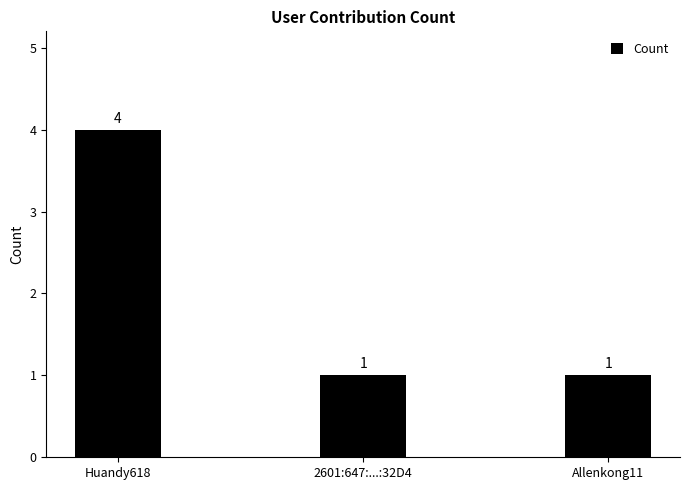

What is the smallest value displayed?

1